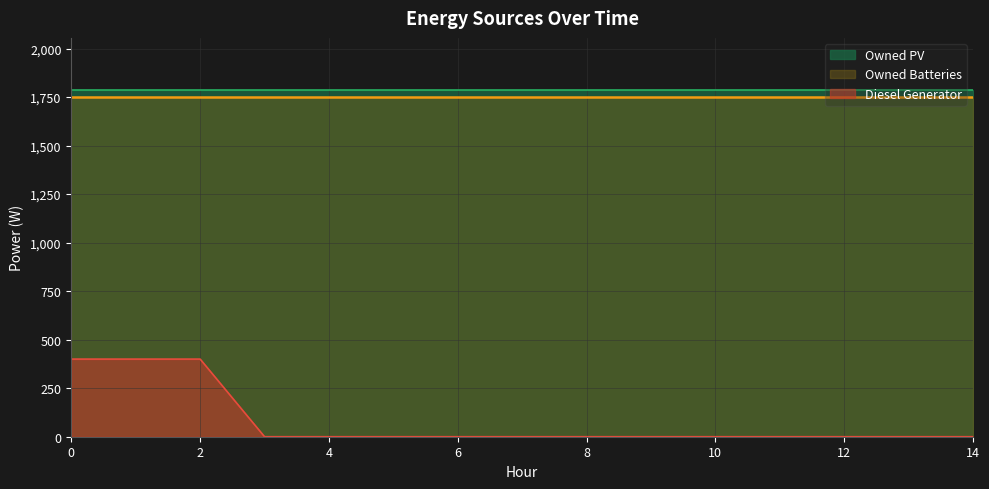

Is it true that Diesel Generator equals 156 at 11?

False